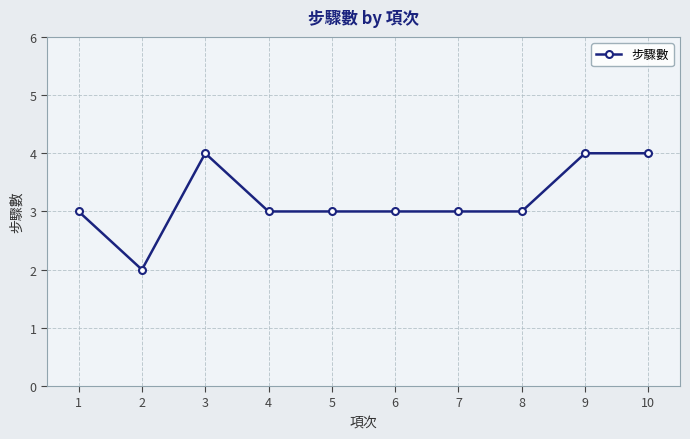

The chart shows a value of 1 at 7. True or false?

False